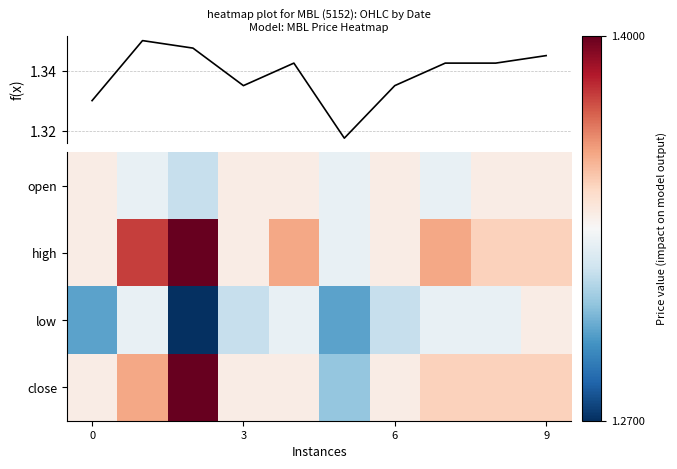

Which series has the largest total across all categories?

high